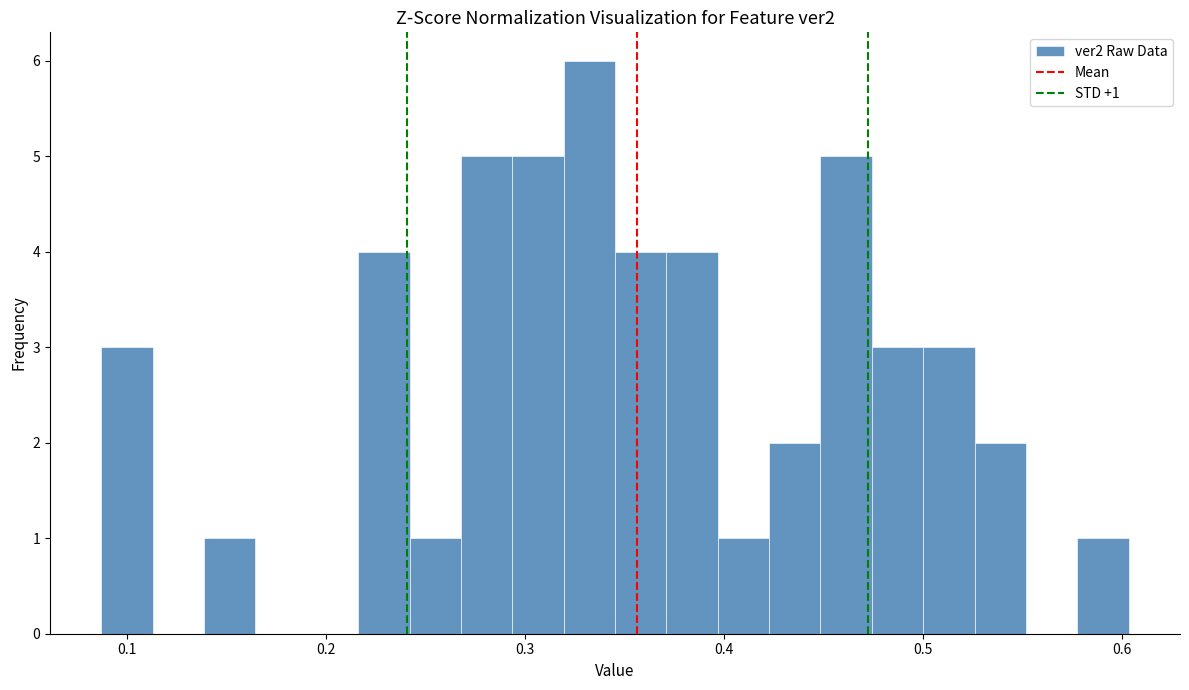

Around what value on the x-axis is the tallest bar? Give the approximate position of its centre, as read against the axis.

0.33